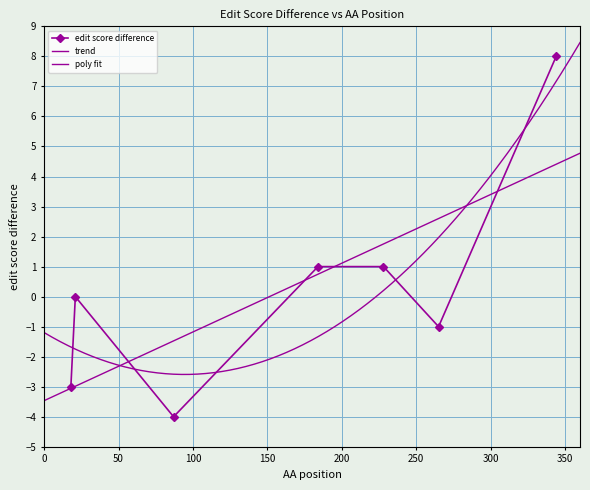

Which label corresponds to the smallest value in the chart?

87